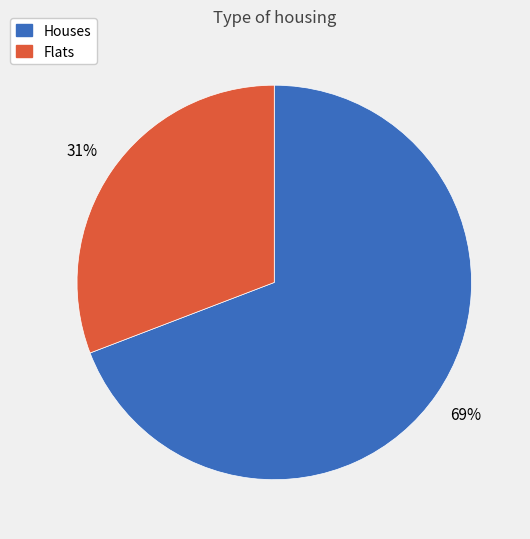

Which category accounts for the majority?

Houses